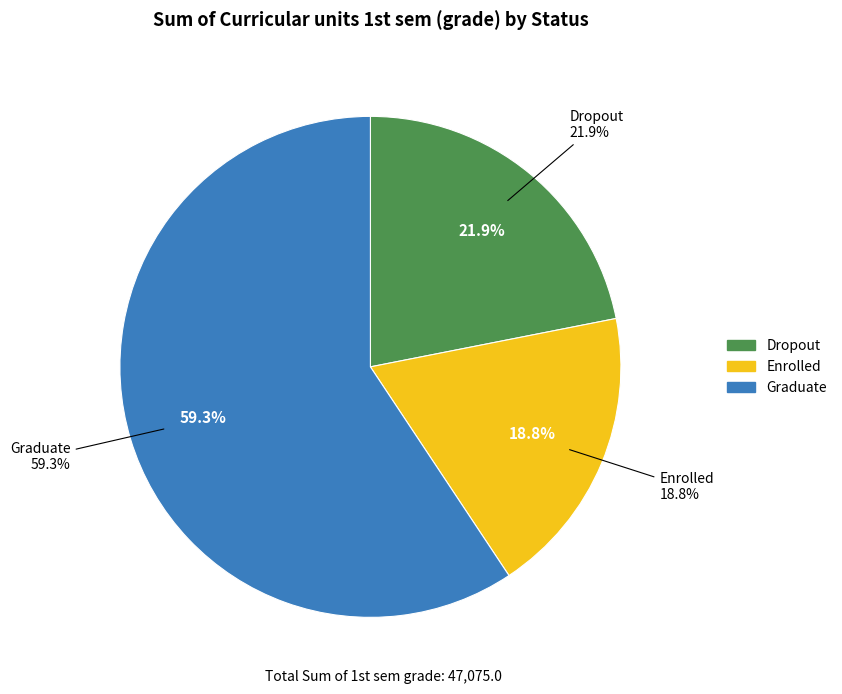

To the nearest percent, what is the difference between the largest and smallest slice percentages?

41%